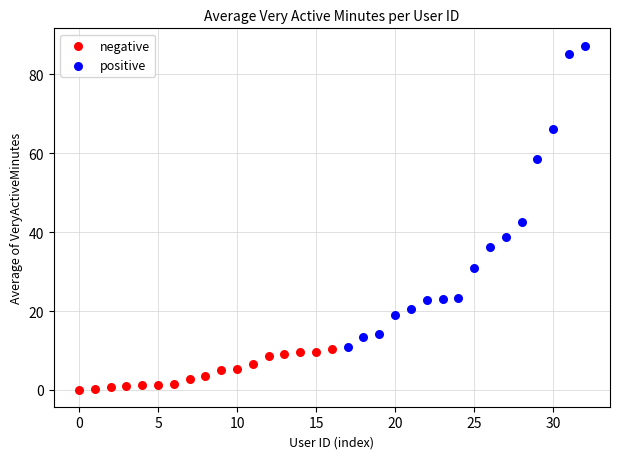

Which series reaches the minimum Y coordinate?

negative